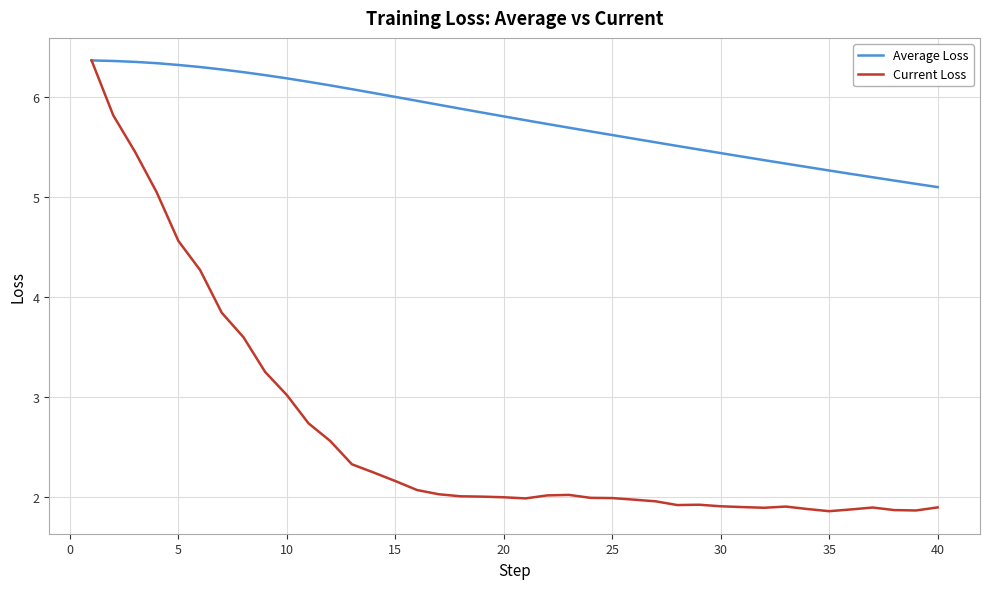

What is the lowest value of the Average Loss series?

5.1